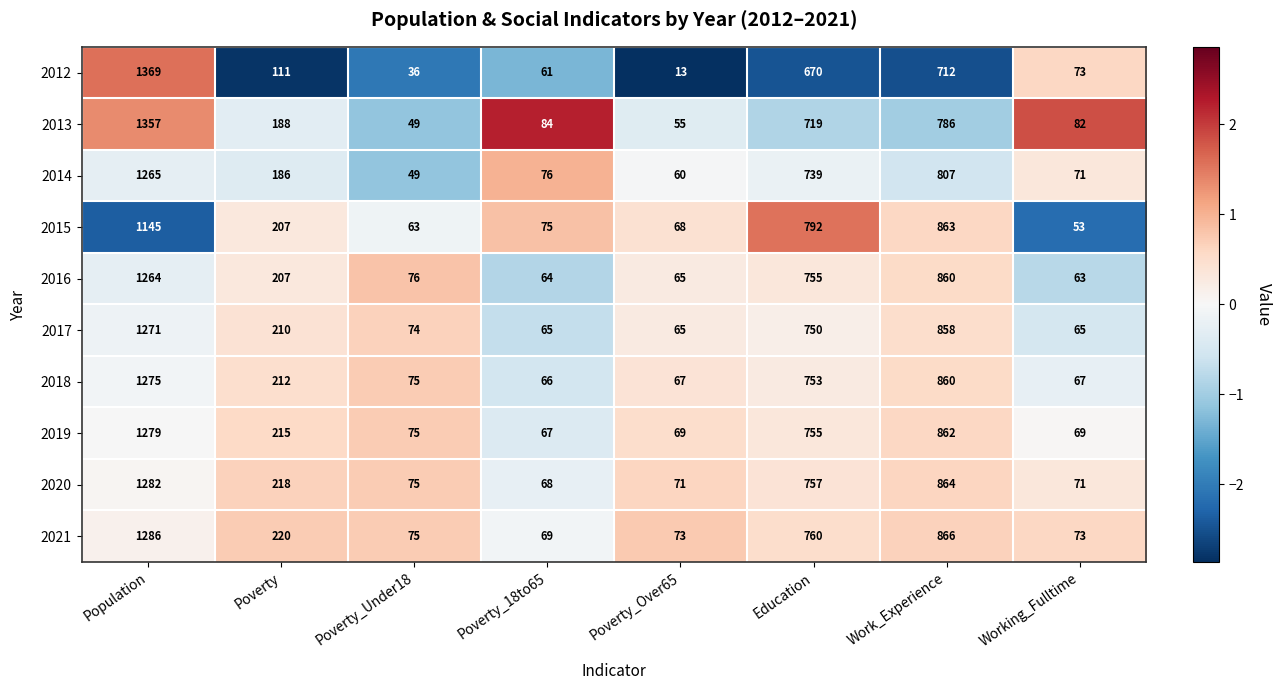

Is it true that 2019 equals 69 at Poverty_Over65?

True